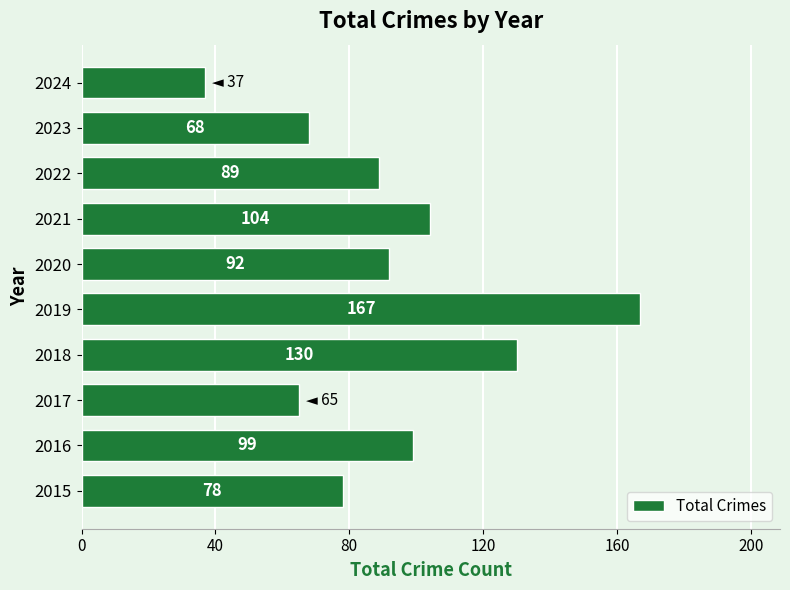

Which category has the lowest value across all series?

2024